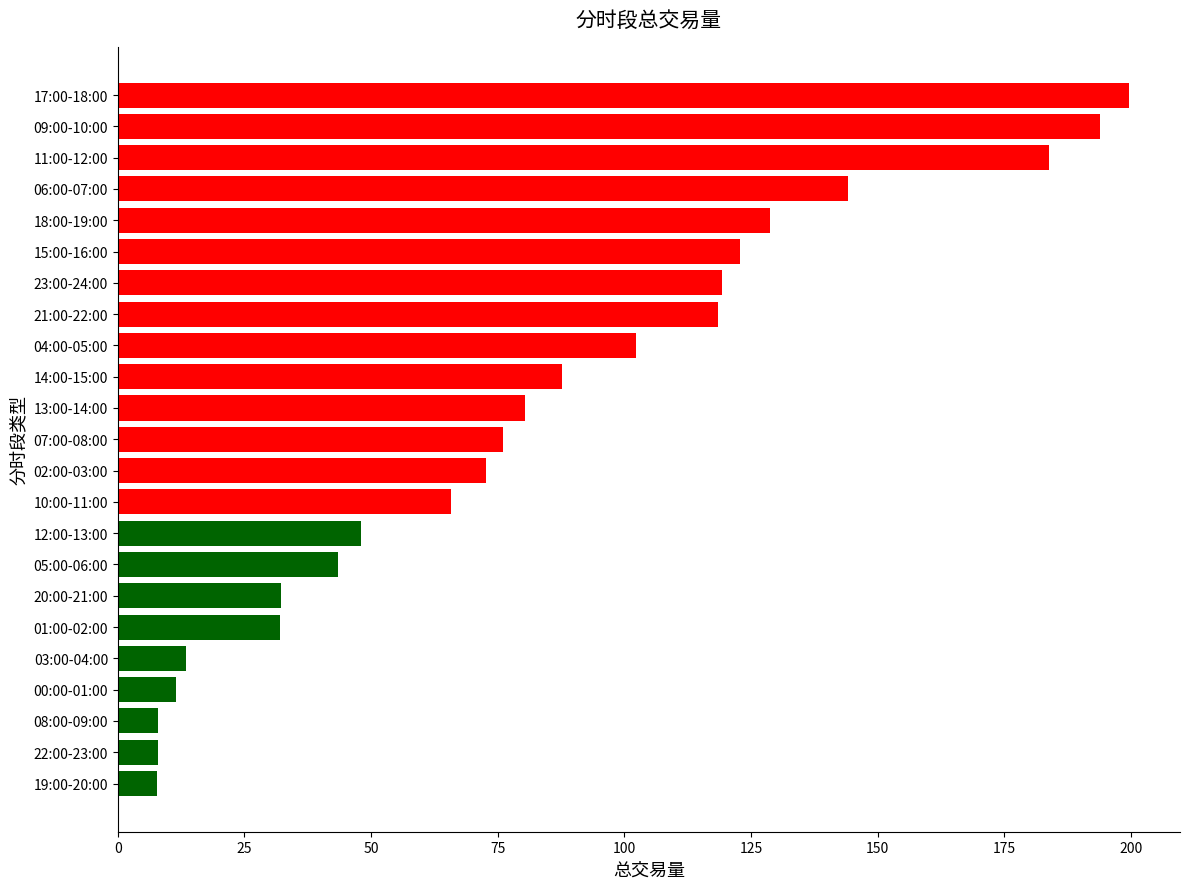

What is the change in value from 12:00-13:00 to 07:00-08:00?

+27.9